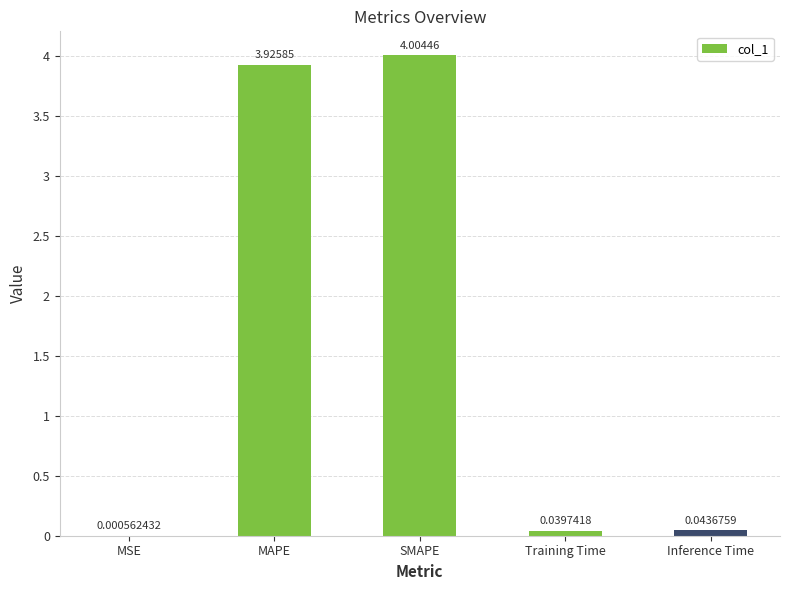

What is the sum of all values?

8.0